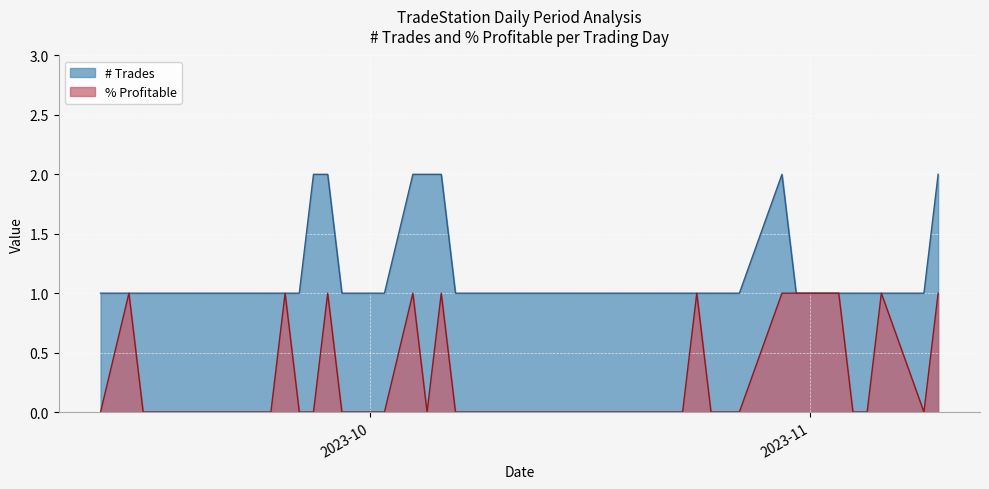

True or false: # Trades and % Profitable cross at least once.

False